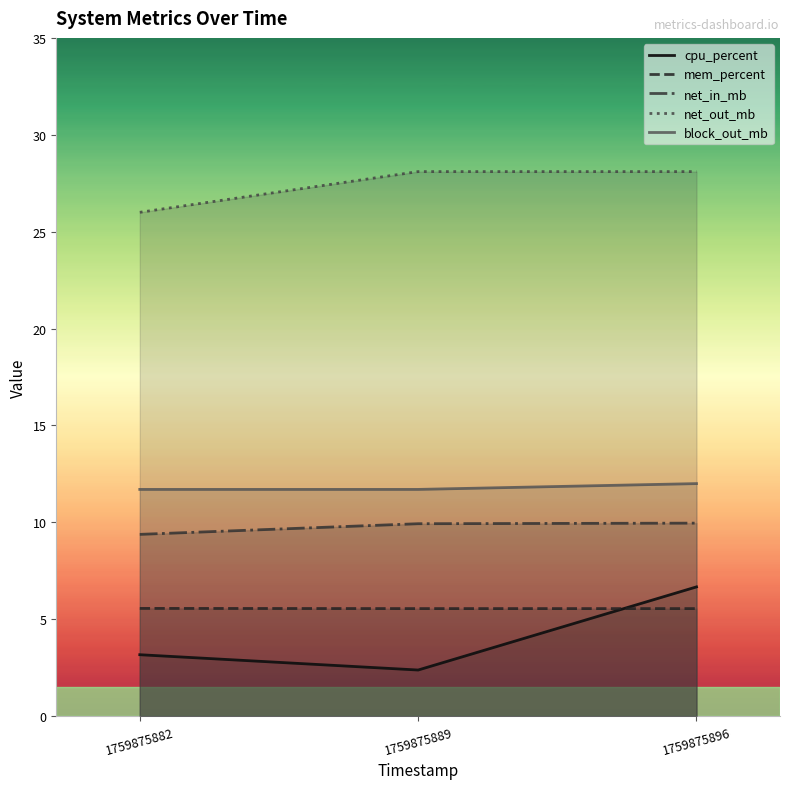

What are all the series names shown in the legend?

cpu_percent, mem_percent, net_in_mb, net_out_mb, block_out_mb